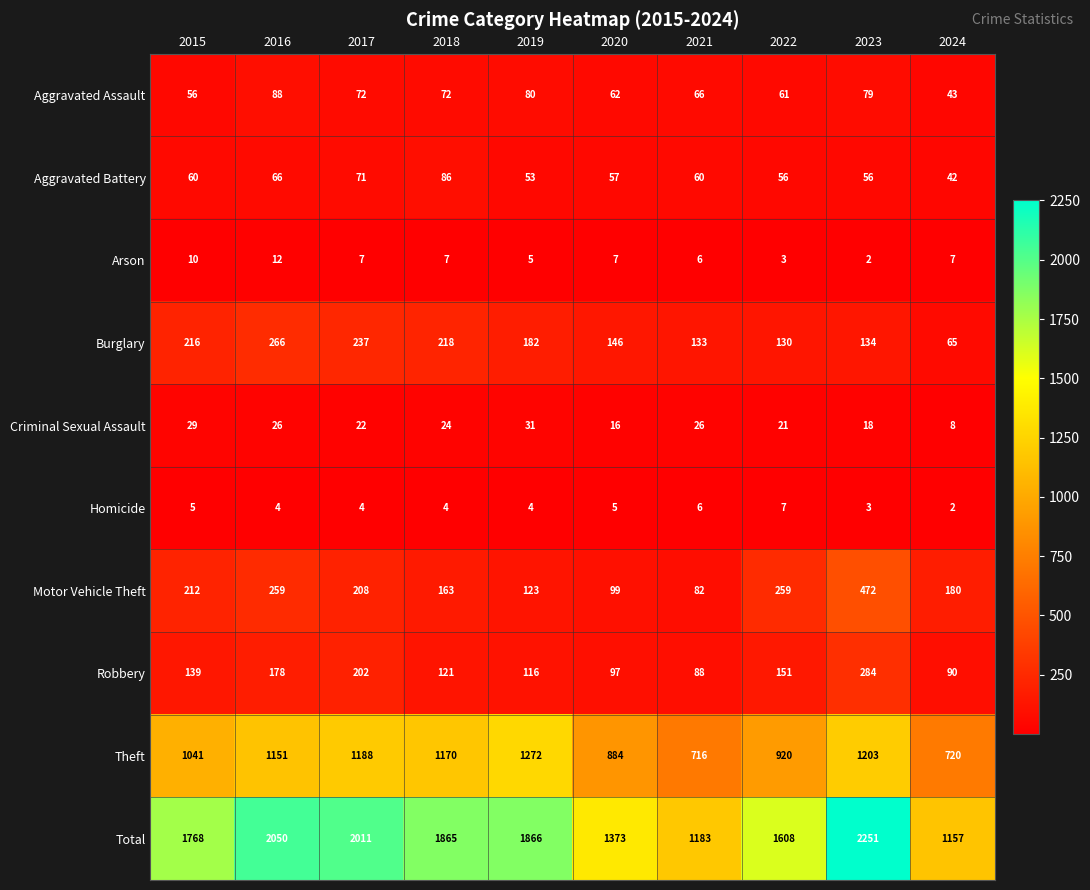

At which category does the chart reach its peak across all series?

2023